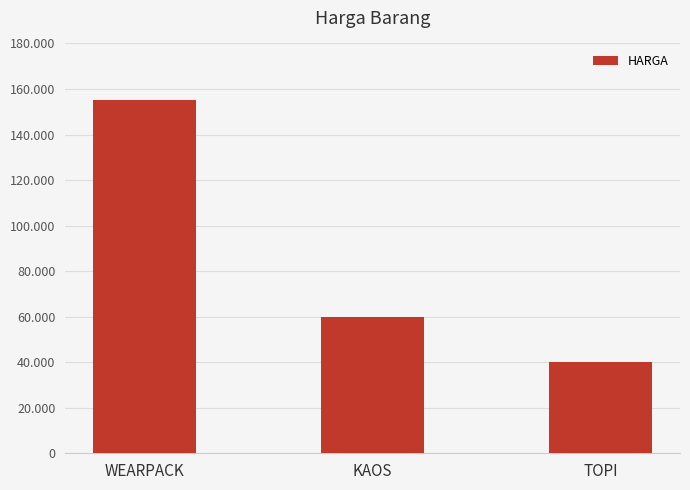

Does the chart contain any negative values?

No